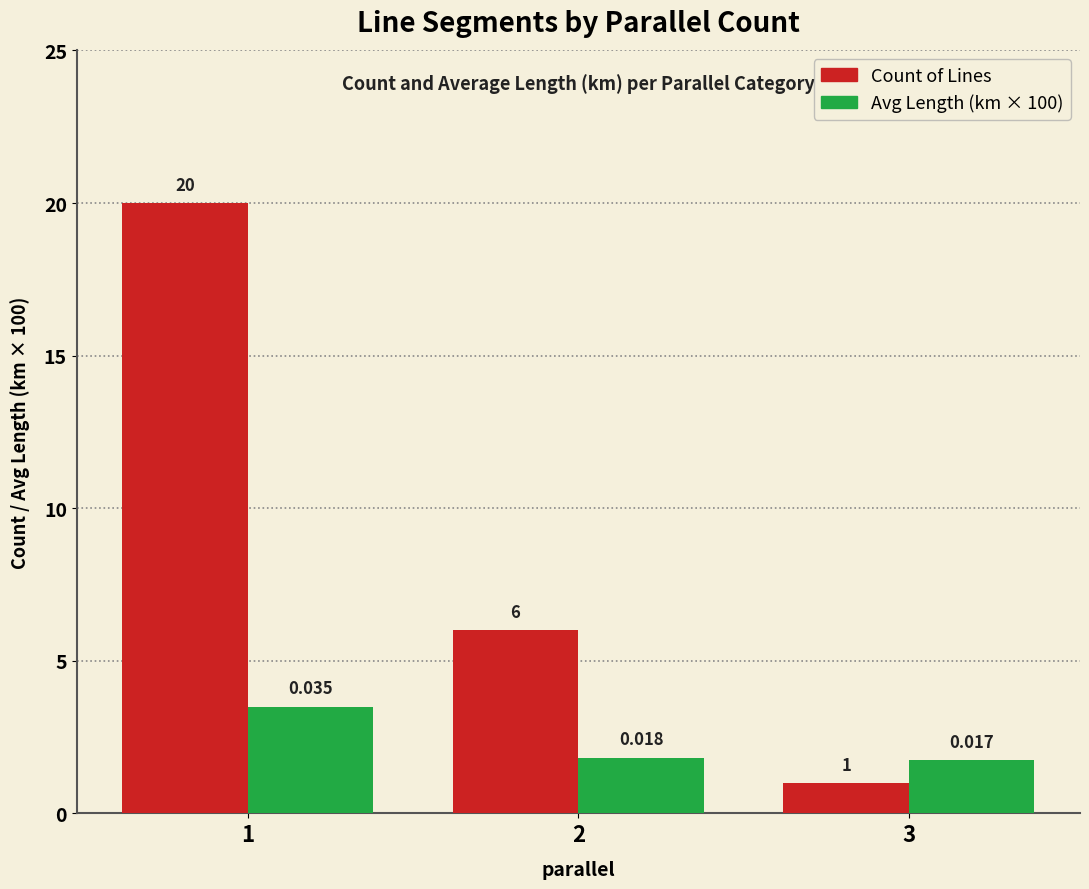

Which series has the widest spread of values?

Count of Lines